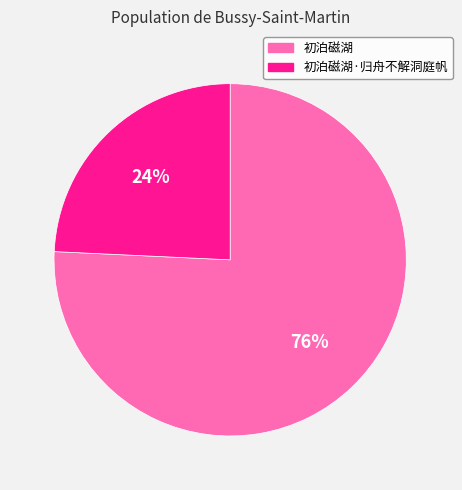

Is the sum of 初泊磁湖·归舟不解洞庭帆 and 初泊磁湖 greater than half?

Yes